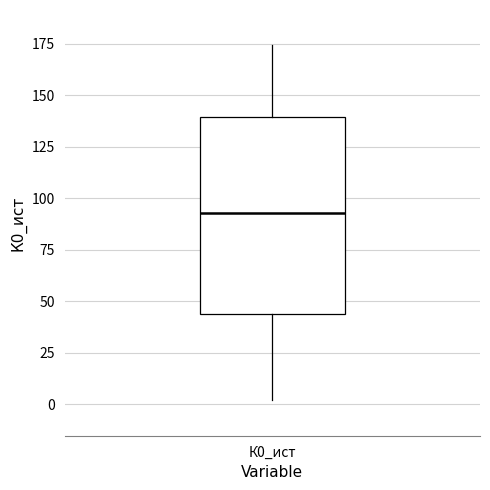

Where does the upper whisker of the box for К0_ист end on the y-axis? The values are not printed on the chart, so give them approximately, as read against the axis.

175